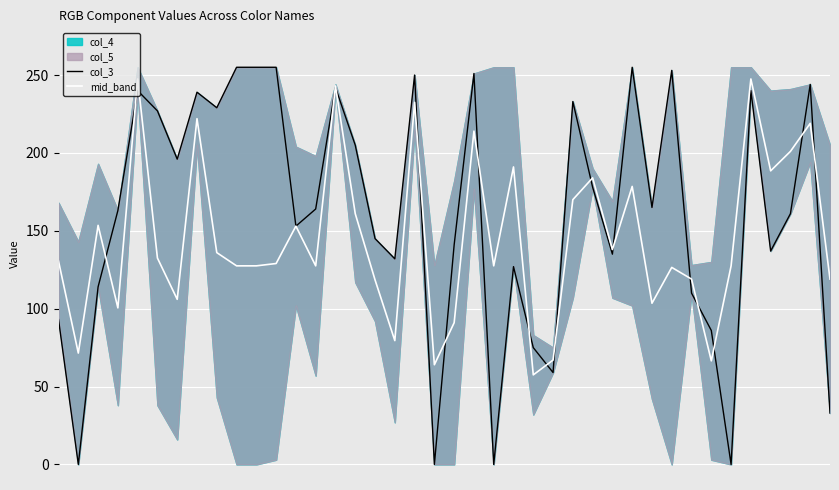

Which category has the highest value in the col_3 series?

9